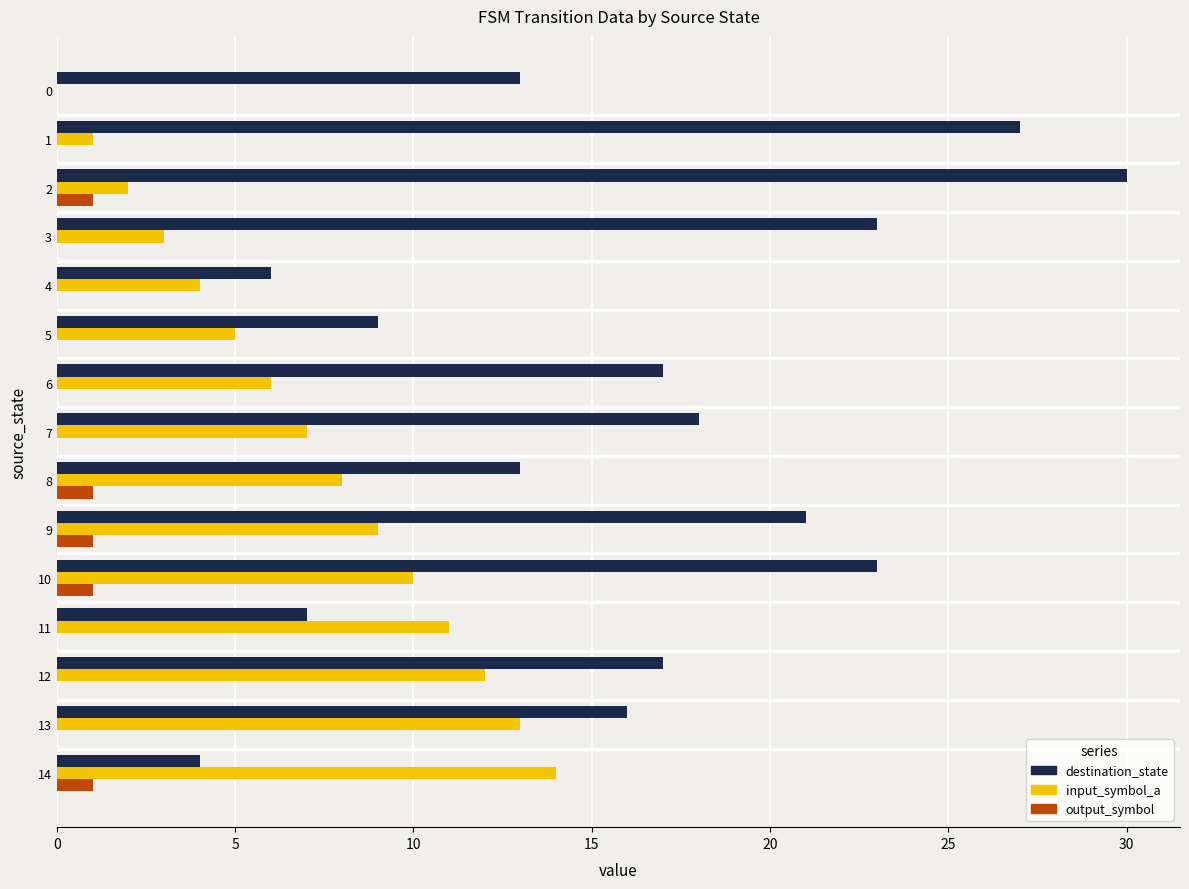

What is the spread (max minus min) of values at 12?

17